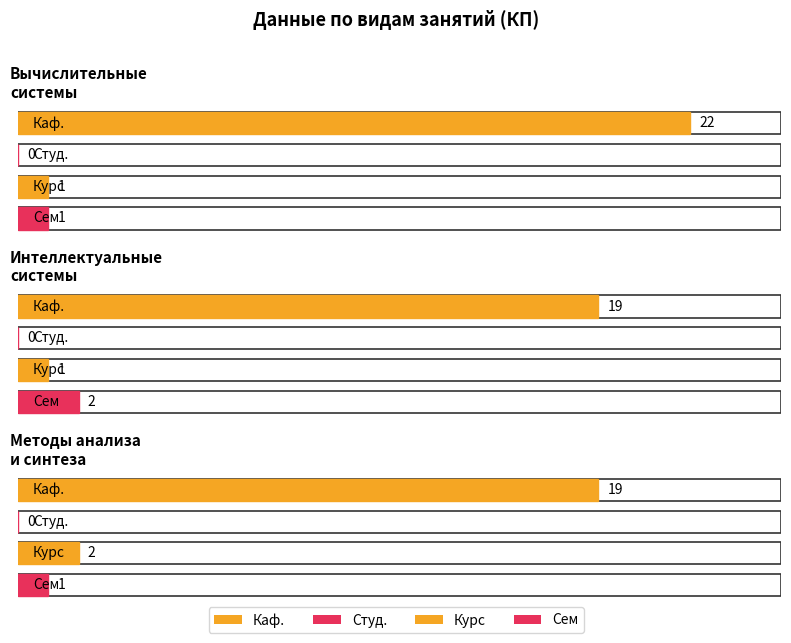

What are all the series names shown in the legend?

Каф., Студ., Курс, Сем